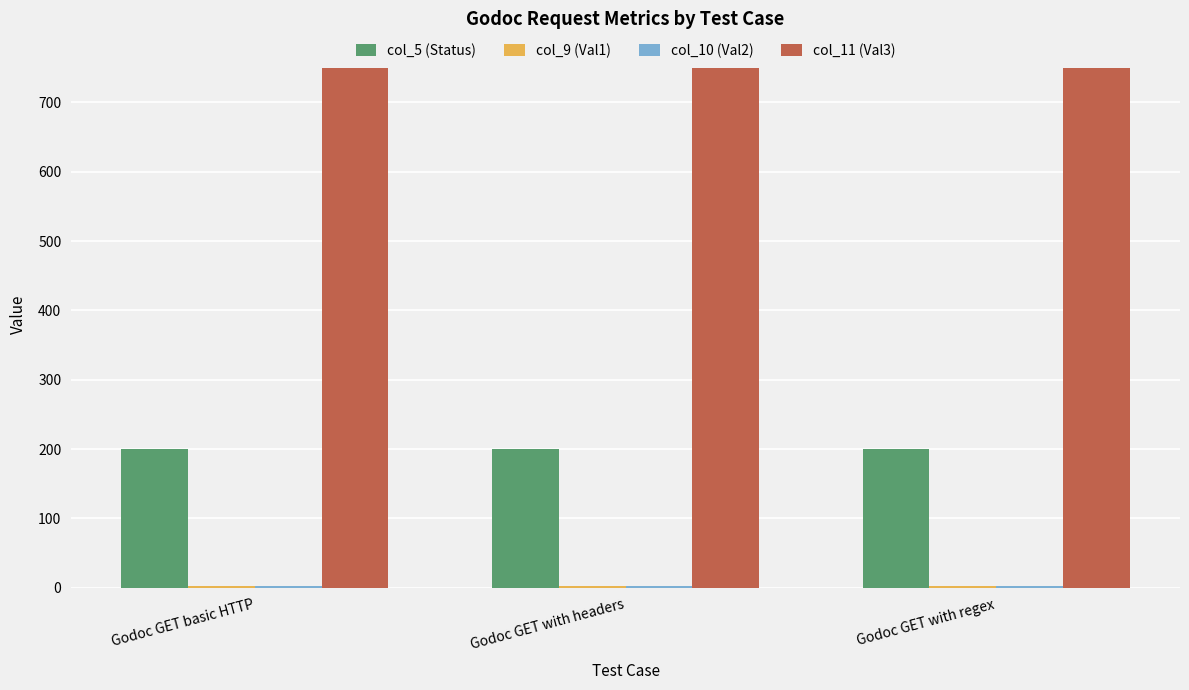

What is the maximum value shown in the chart?

750